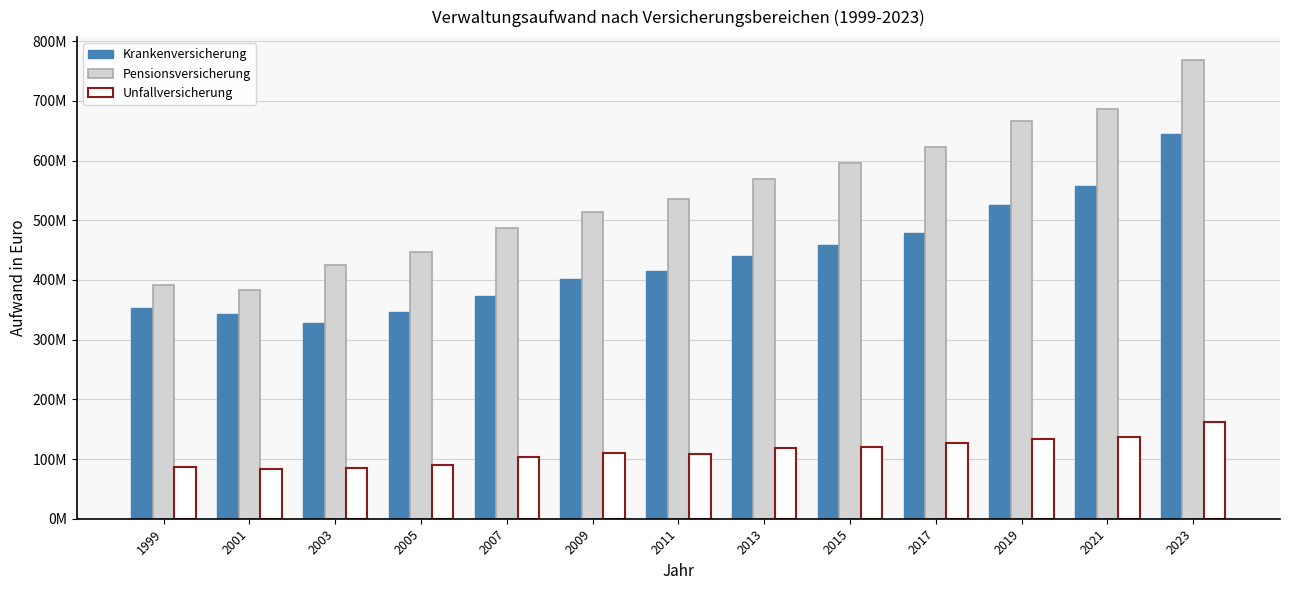

The value of Krankenversicherung at 2009 is 401344146. True or false?

True